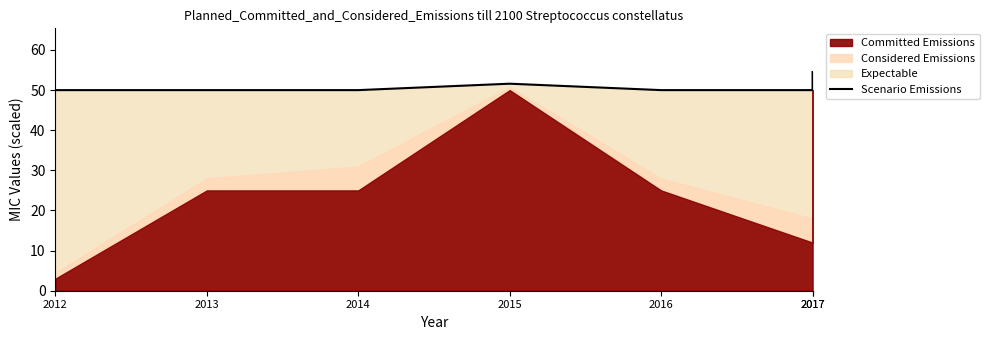

True or false: the data has more than 0 interior local peaks.

True